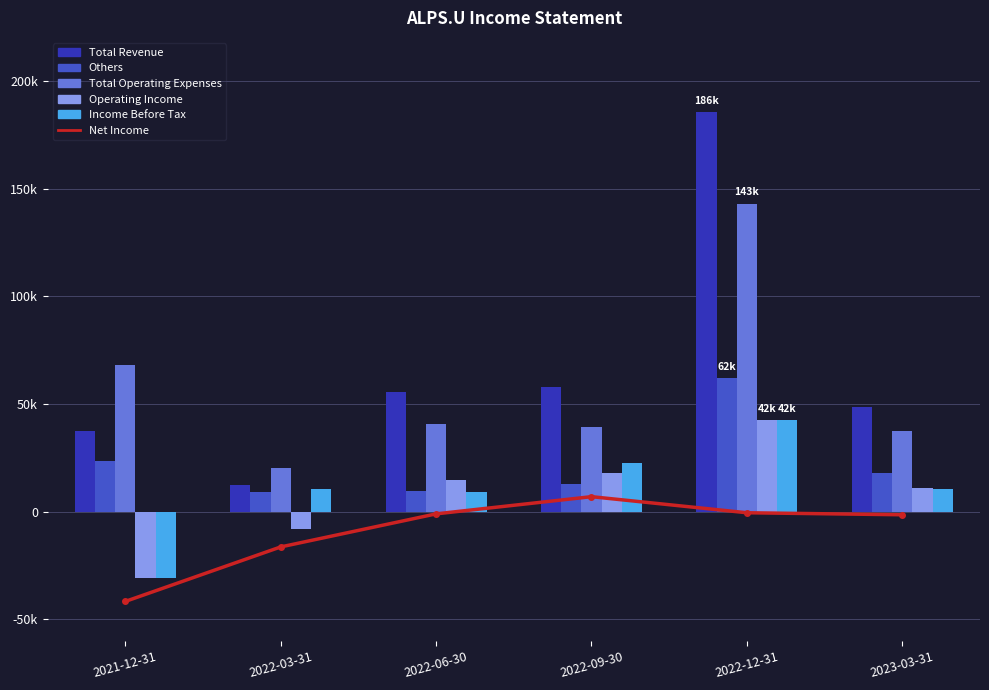

The Net Income series shows -32300 at 2021-12-31. True or false?

True